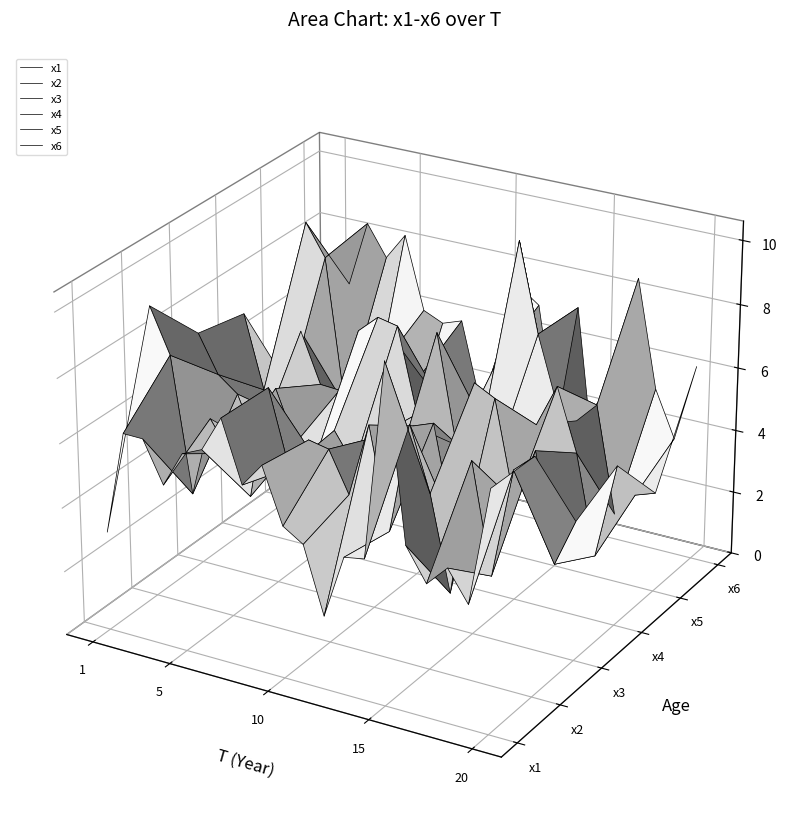

What are all the series names shown in the legend?

x1, x2, x3, x4, x5, x6